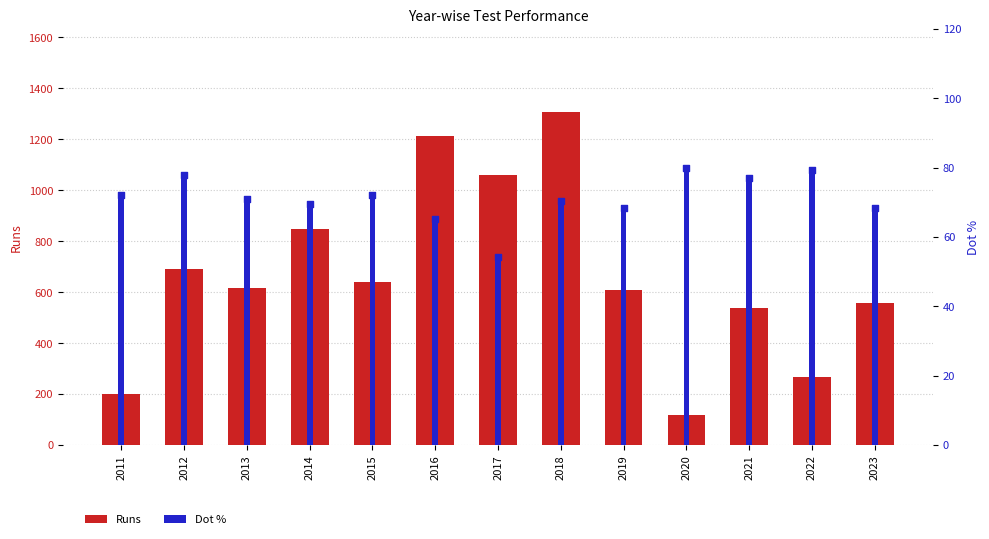

Which series has the largest Y range (max minus min)?

Runs